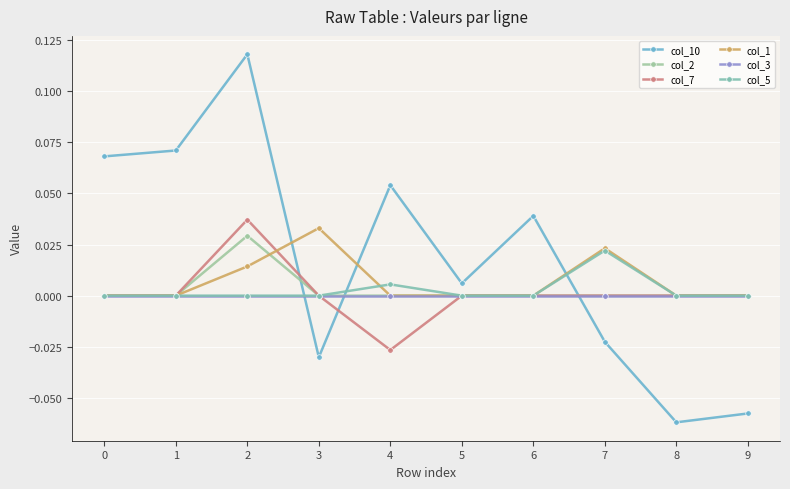

Count the number of categories in the chart.

10